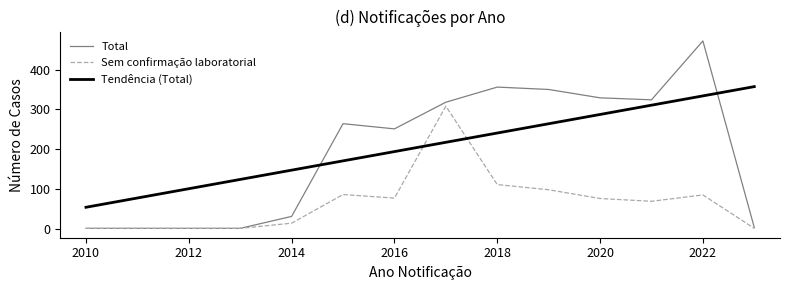

At which label is Sem confirmação laboratorial closest to 154?

2018